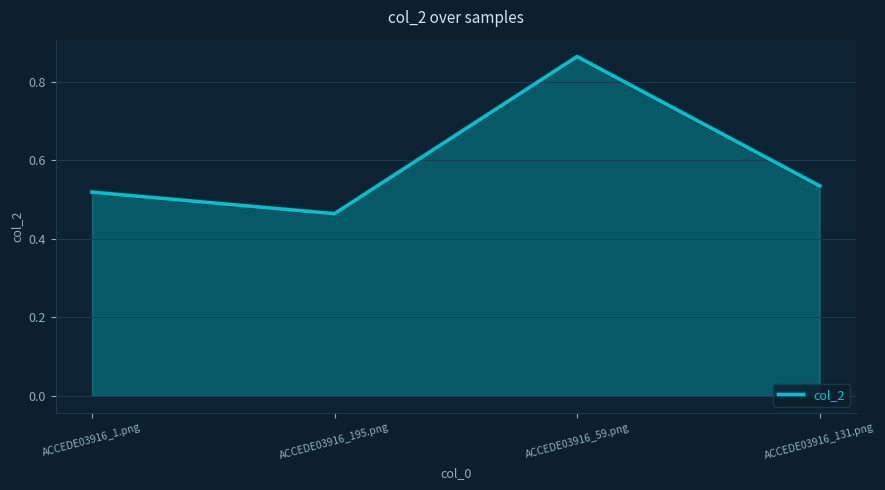

List the labels in order of value, largest first.

ACCEDE03916_59.png, ACCEDE03916_131.png, ACCEDE03916_1.png, ACCEDE03916_195.png